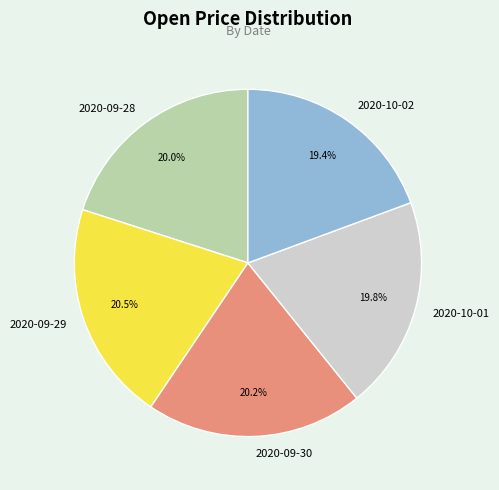

To the nearest percent, what is the average slice percentage?

20%